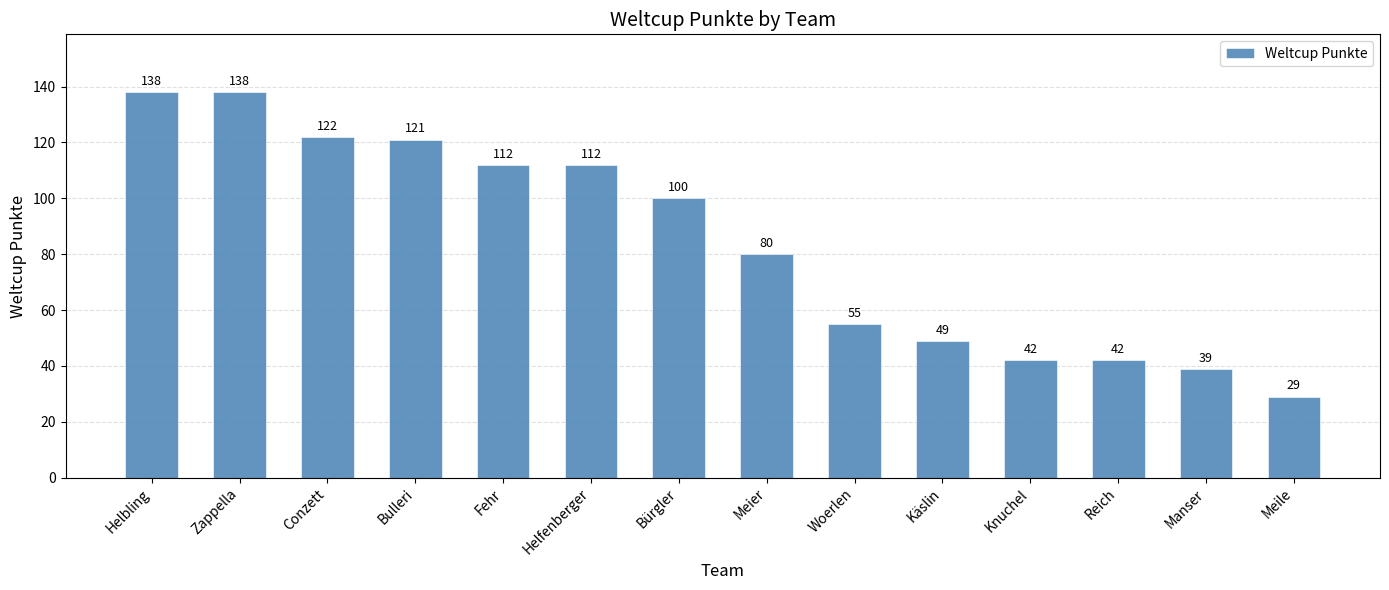

At which label is the value closest to 83?

Meier